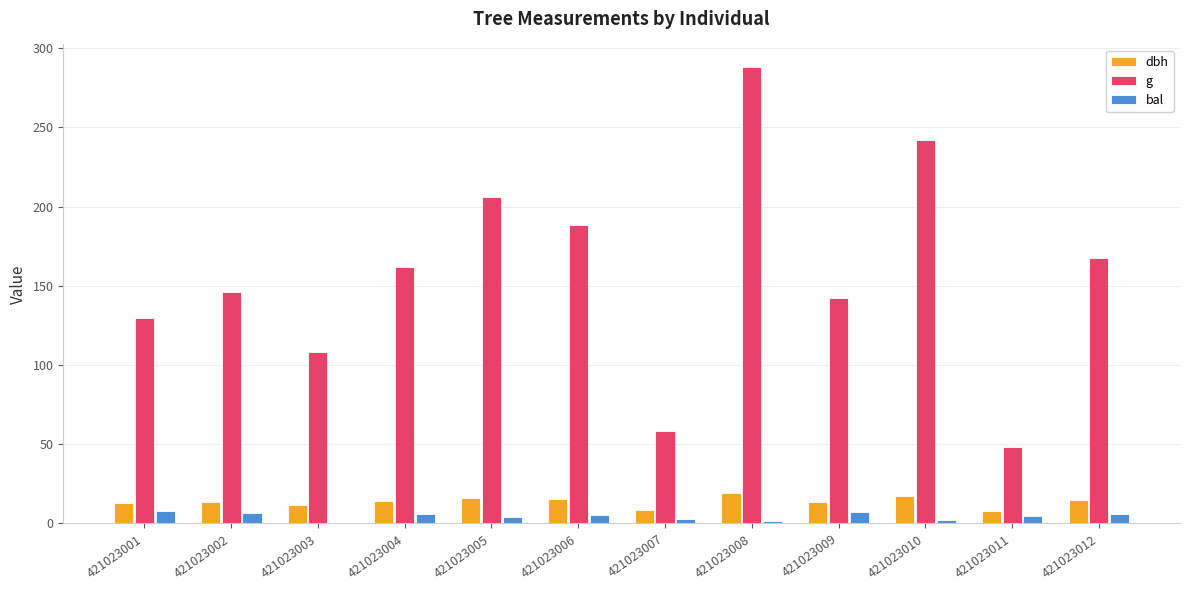

Is the value of dbh at 421023003 greater than the value of bal at 421023012?

Yes